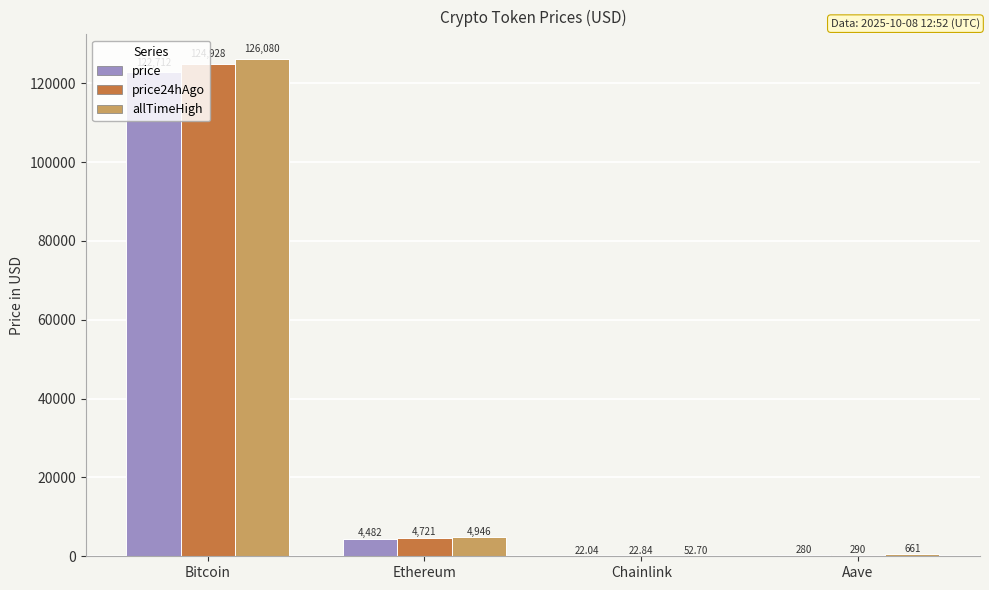

Is it true that price24hAgo equals 22.8 at Chainlink?

True